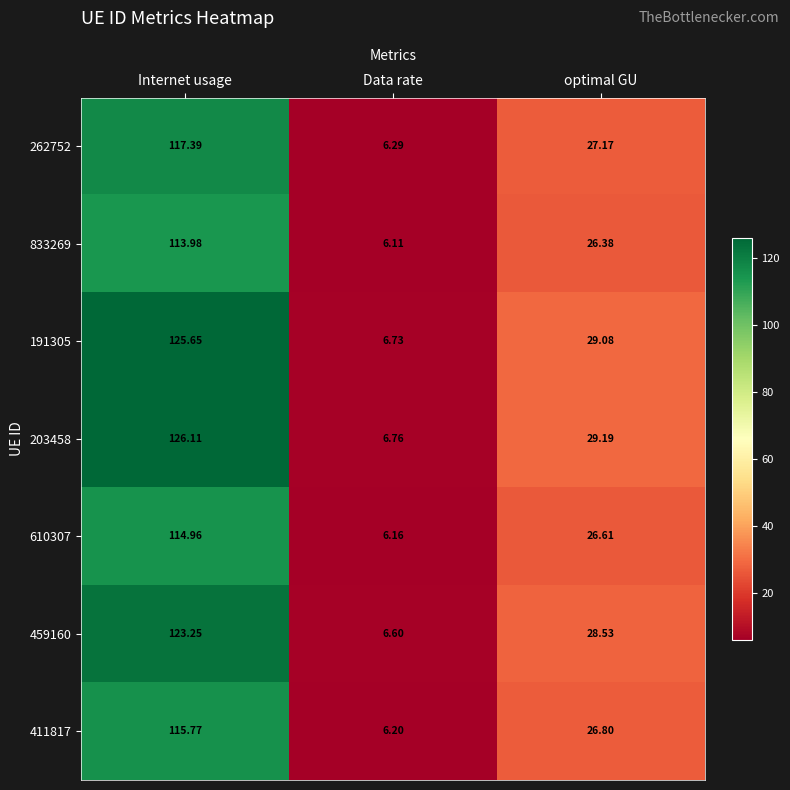

Where is 459160 nearest to the value 64?

optimal GU